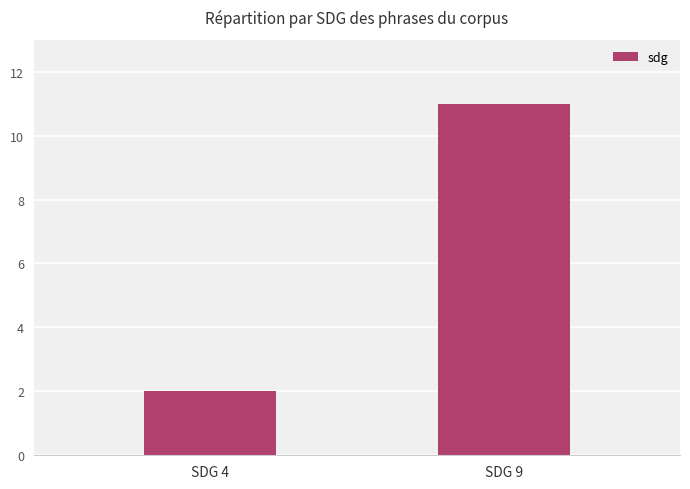

What is the sum of all values?

13